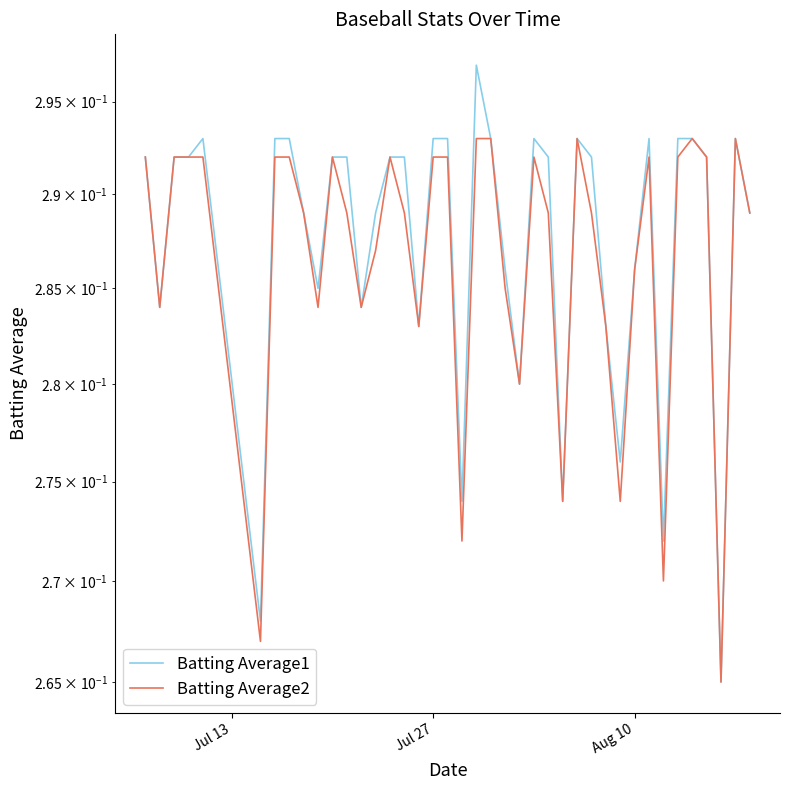

Which series has the widest spread of values?

Batting Average1